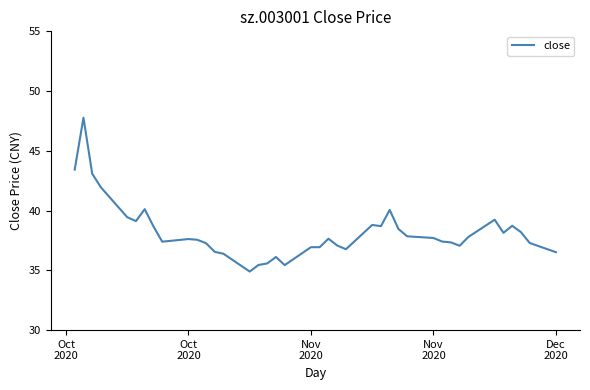

What is the smallest value displayed?

34.9